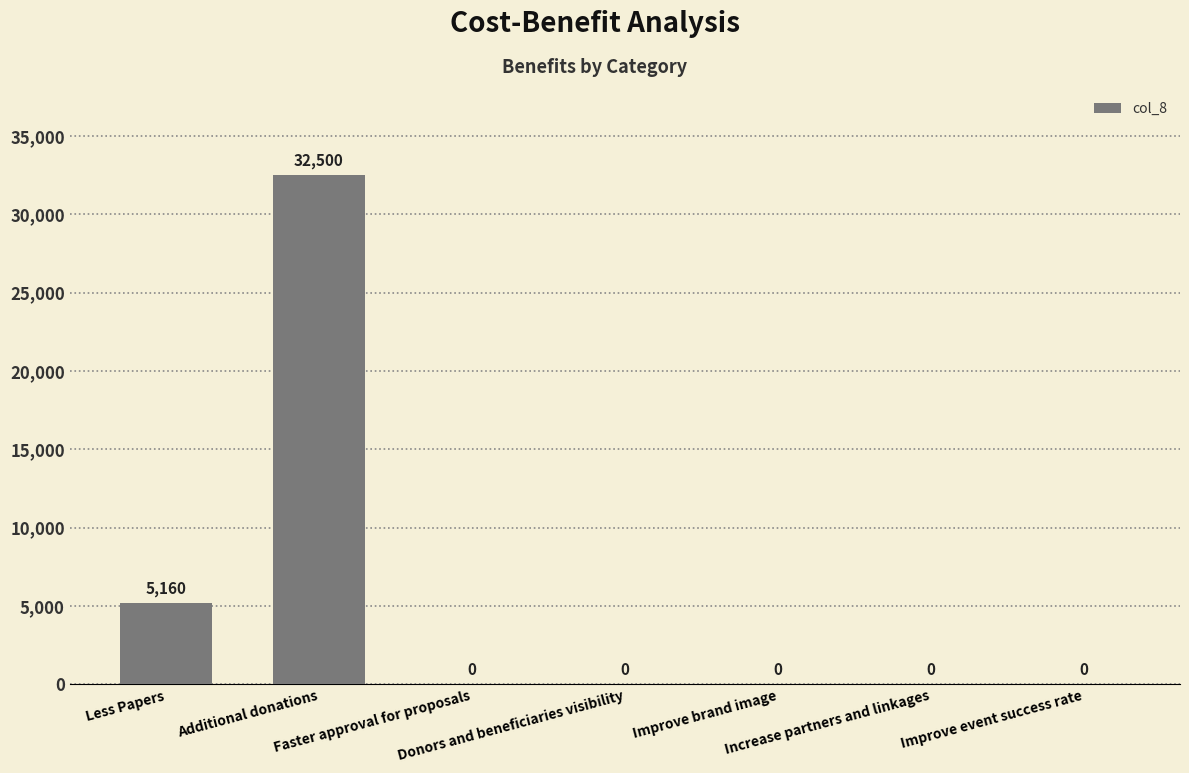

At which category does the chart reach its peak across all series?

Additional donations